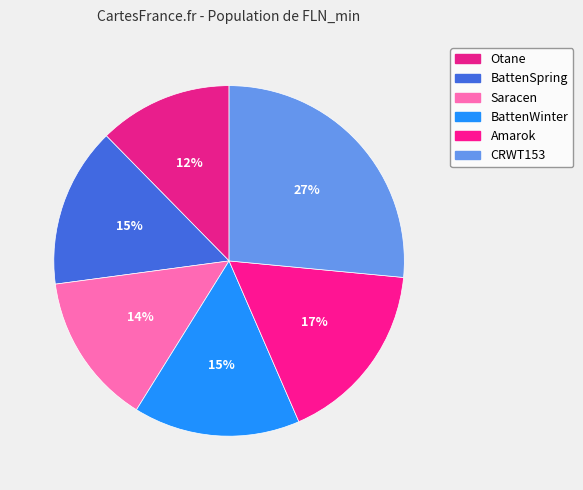

To the nearest percent, what percentage of the pie is BattenSpring?

15%